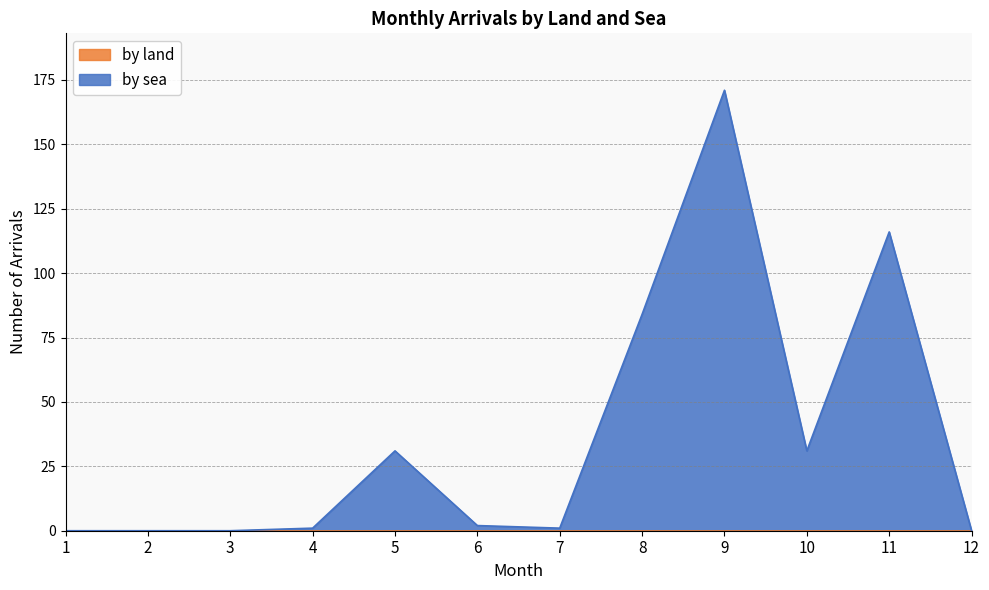

Reading left to right, what are all the values shown in this chart?

1=0	2=0	3=0	4=1	5=31	6=2	7=1	8=84	9=171	10=31	11=116	12=0